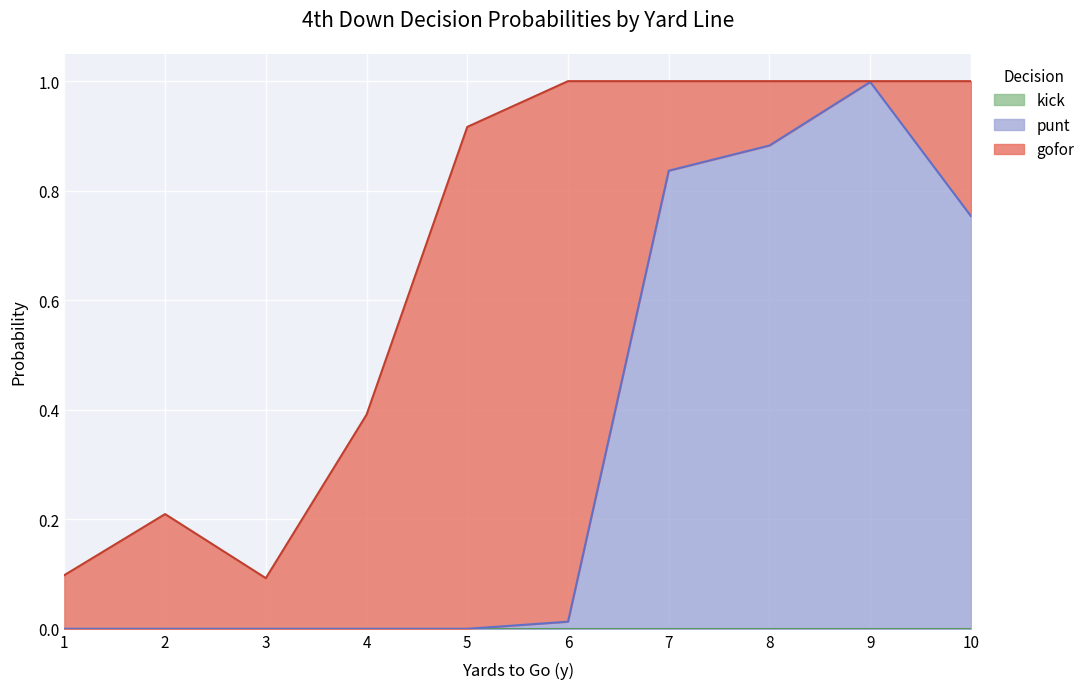

What is the difference between the second highest and second lowest values in the gofor series?

0.8